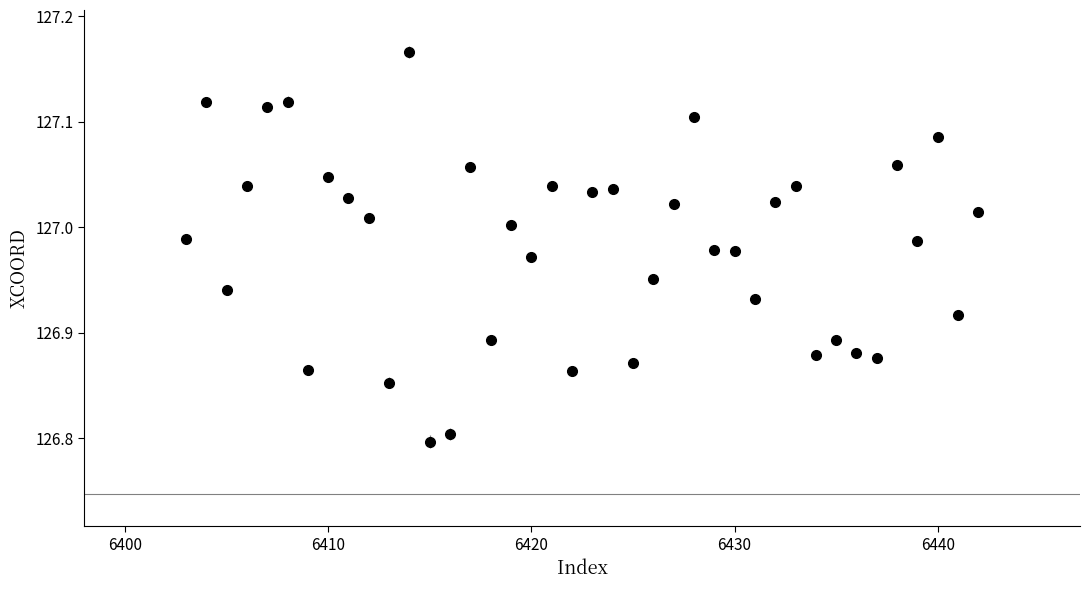

What is the smallest value displayed?

126.8